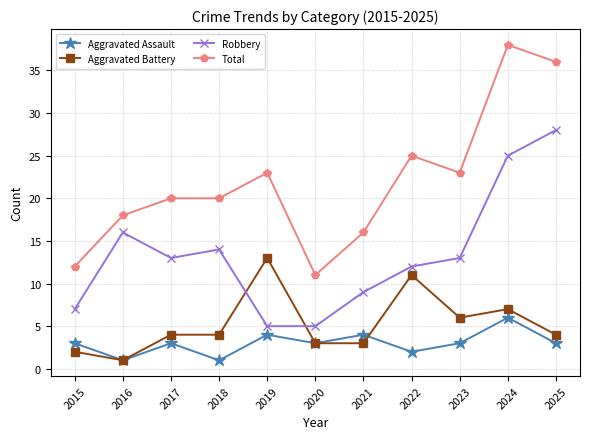

What is the highest value of the Robbery series?

28